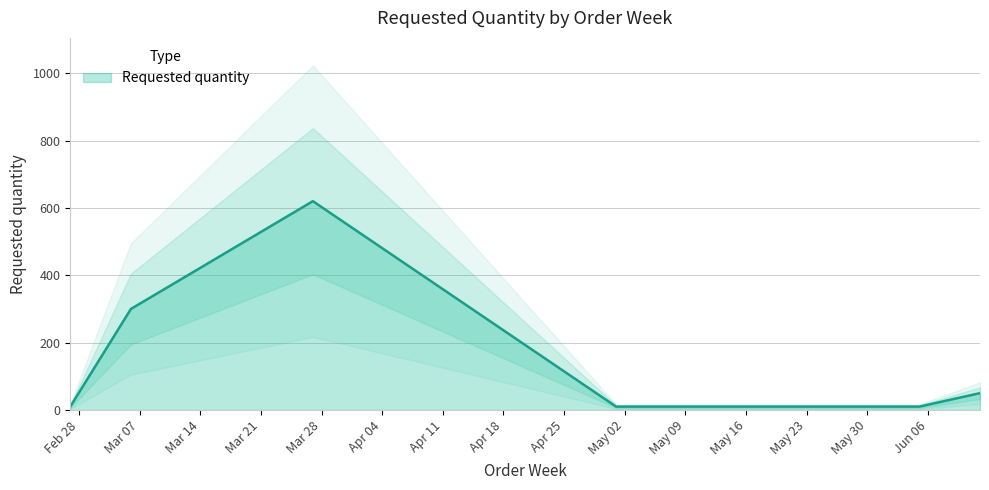

Where is the data nearest to the value 315?

2023-03-06